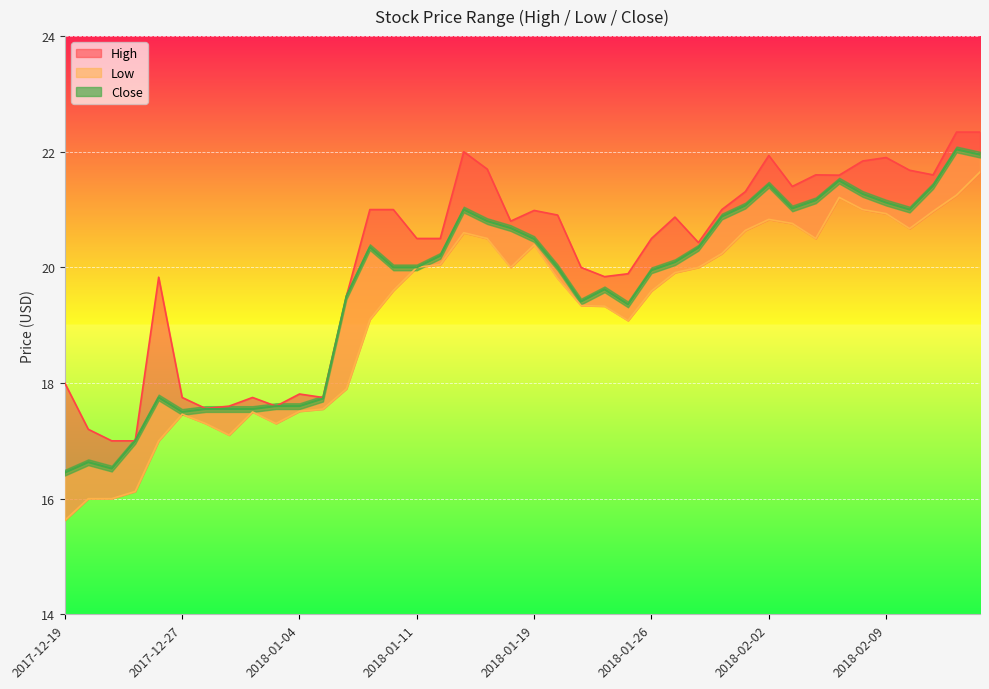

At which category does Low reach its first local peak?

2017-12-27